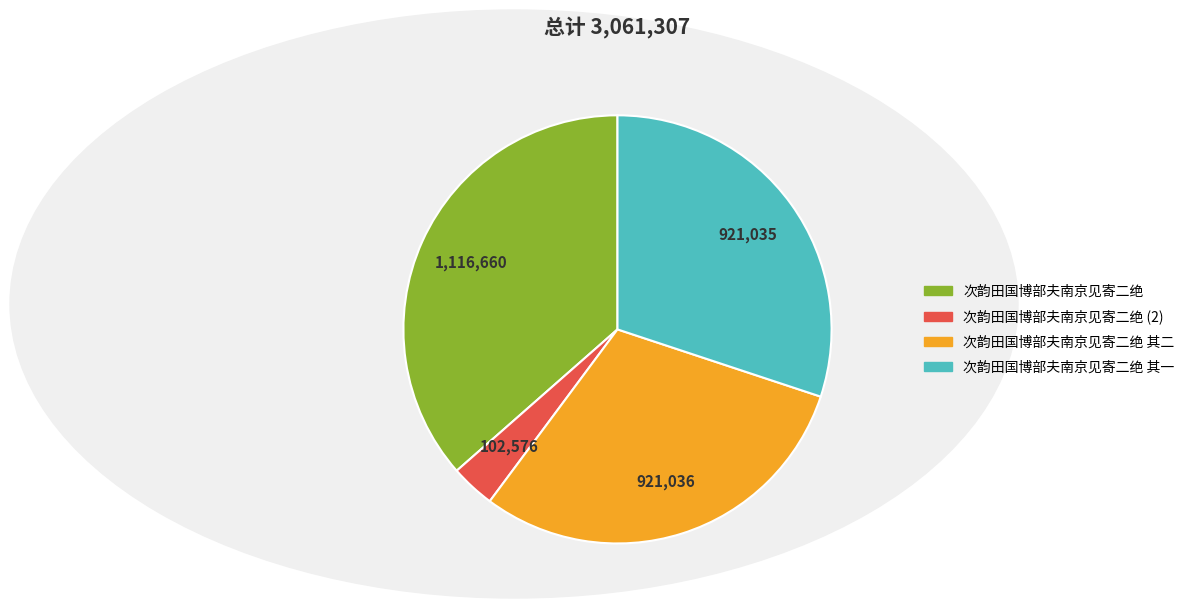

Does any single category account for the majority?

No